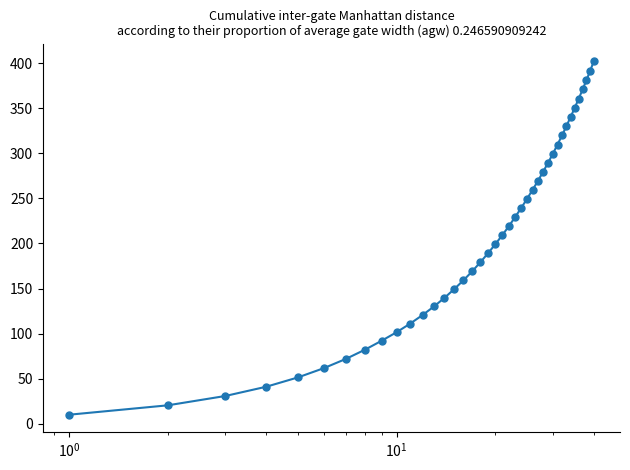

Reading left to right, what are all the values shown in this chart?

10.2	20.6	31.0	41.3	51.6	61.9	72.1	82.3	92.2	101.7	111.2	120.7	130.2	139.8	149.5	159.2	169.0	179.1	189.0	199.0	209.0	219.0	229.2	239.2	249.3	259.3	269.2	279.4	289.4	299.5	309.6	319.8	330.1	340.3	350.5	360.7	370.9	381.1	391.4	401.9